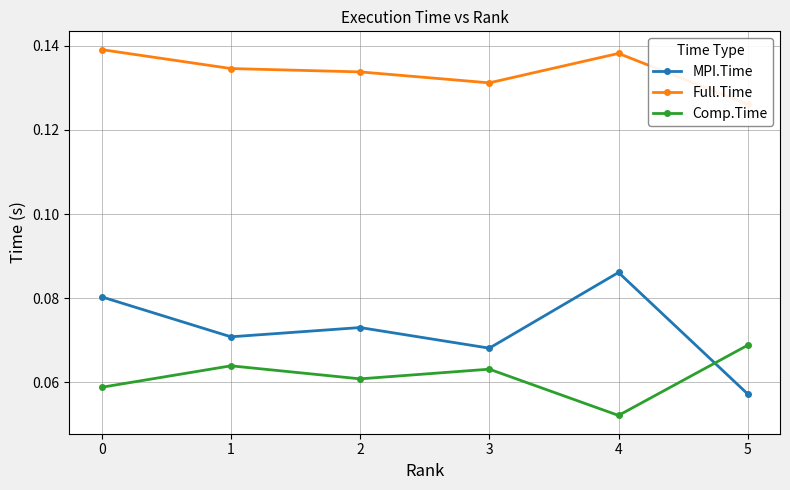

Is the value of Comp.Time at 5 greater than the value of Full.Time at 4?

No